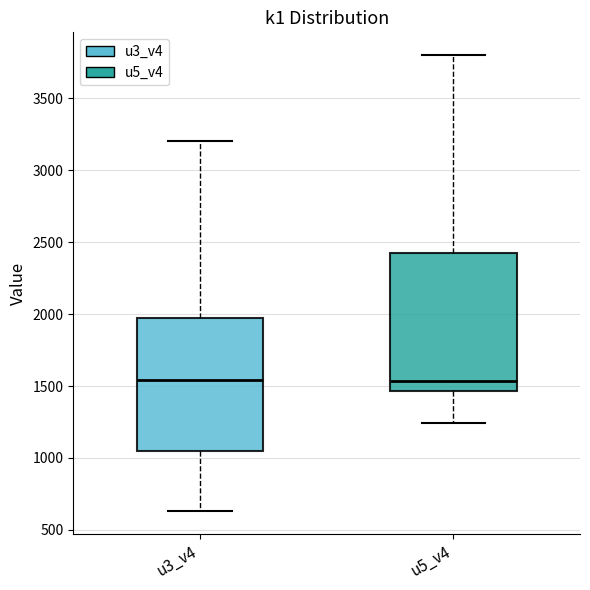

Reading left to right, read every box against the y-axis: the position of its median line, the range the box covers, and the ends of its whiskers. The values are not printed on the chart, so give them approximately, as read against the axis.

u3_v4: median 1550, box 1050 to 2000, whiskers 650 to 3200
u5_v4: median 1550, box 1450 to 2450, whiskers 1250 to 3800